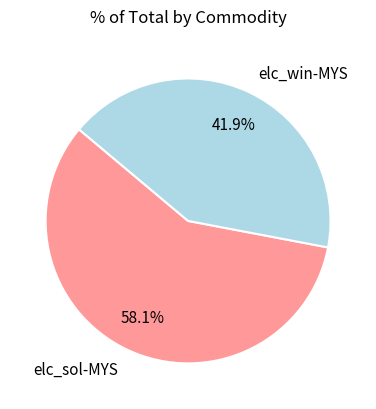

Which category has the biggest portion of the pie?

elc_sol-MYS